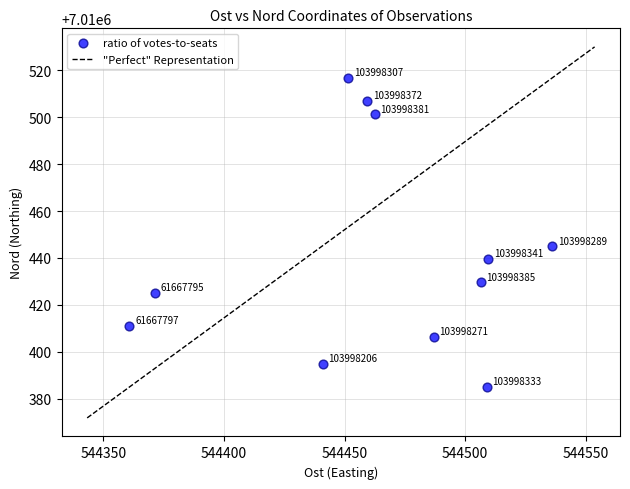

What Y value in the scatter plot is closest to 7010450?

7010444.9